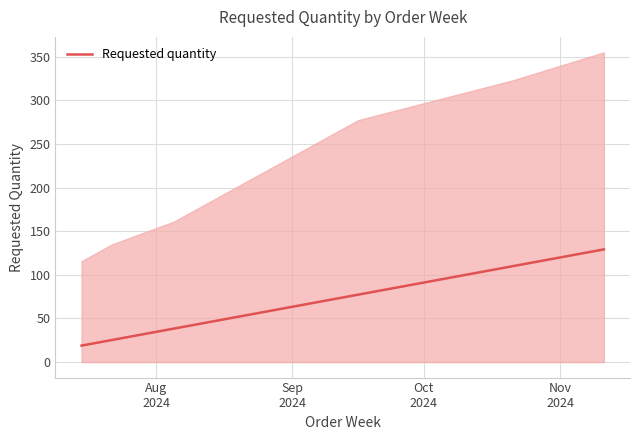

What is the lowest value of the Requested quantity series?

18.9